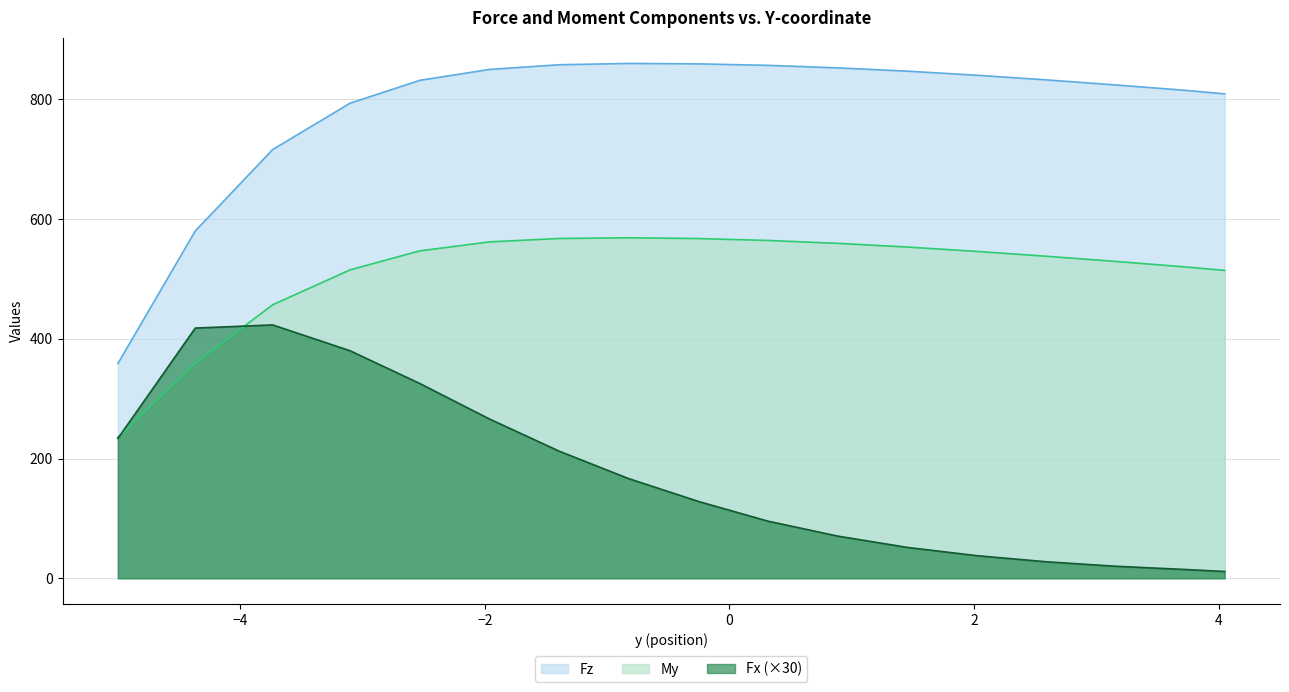

Reading right to left, extract all data points from this chart.

Fx: 158=11.4	150=14.7	140=20.1	130=27.6	120=37.8	110=51.6	100=70.5	90=95.4	80=128.4	70=166.5	60=212.4	50=266.1	40=325.4	30=380.0	20=423.2	10=417.9	0=233.6
Fz: 158=809.0	150=814.8	140=823.8	130=832.3	120=840.1	110=846.9	100=852.4	90=856.6	80=859.1	70=859.8	60=857.6	50=849.8	40=831.5	30=793.4	20=716.0	10=580.0	0=358.6
My: 158=514.2	150=519.9	140=529.1	130=537.8	120=545.9	110=553.2	100=559.4	90=564.2	80=567.4	70=568.7	60=567.5	50=561.8	40=546.8	30=515.1	20=456.8	10=359.3	0=235.4